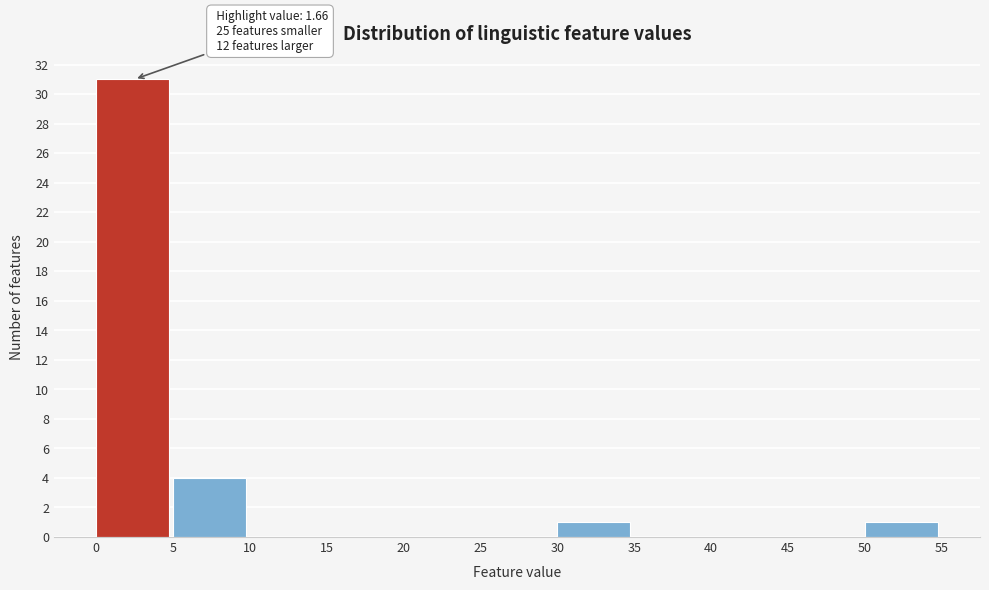

Which range on the x-axis has the tallest bar?

0 to 5